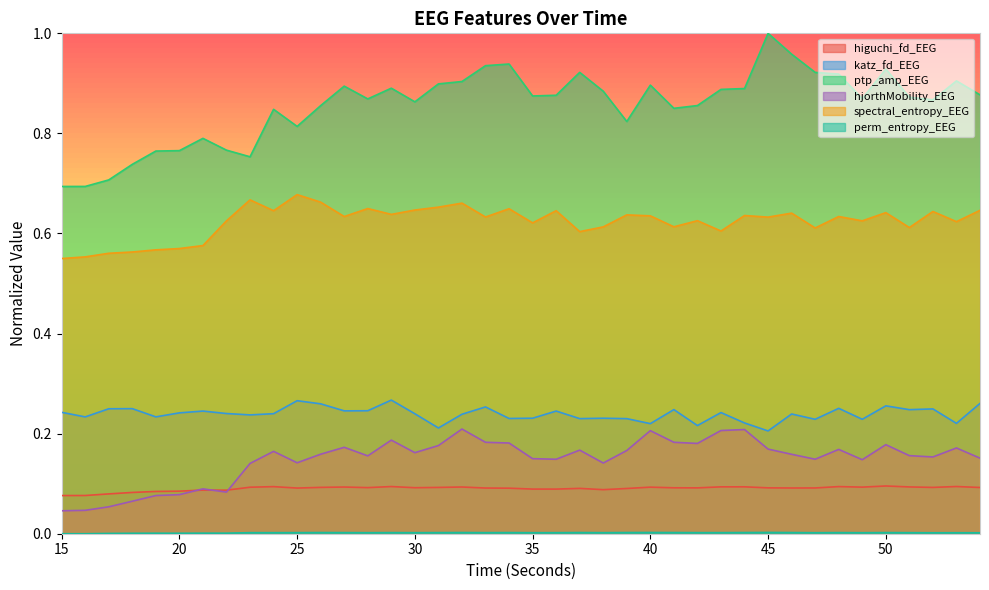

What is the approximate value of hjorthMobility_EEG at 42?

0.2